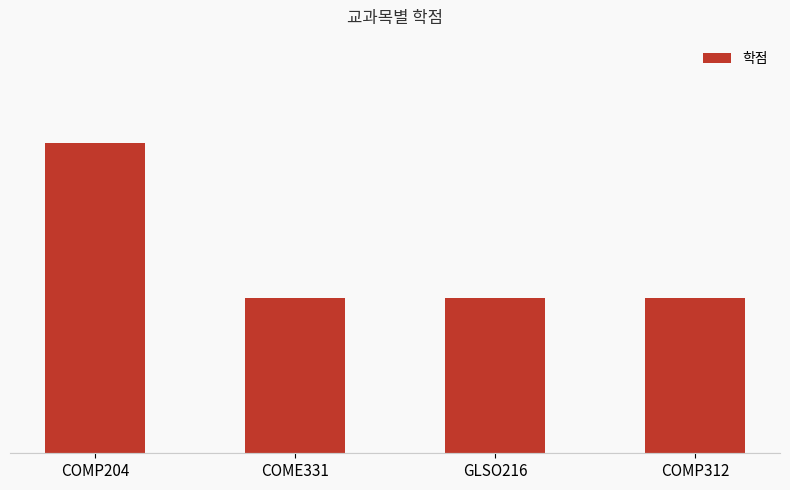

What position from the right is GLSO216?

2